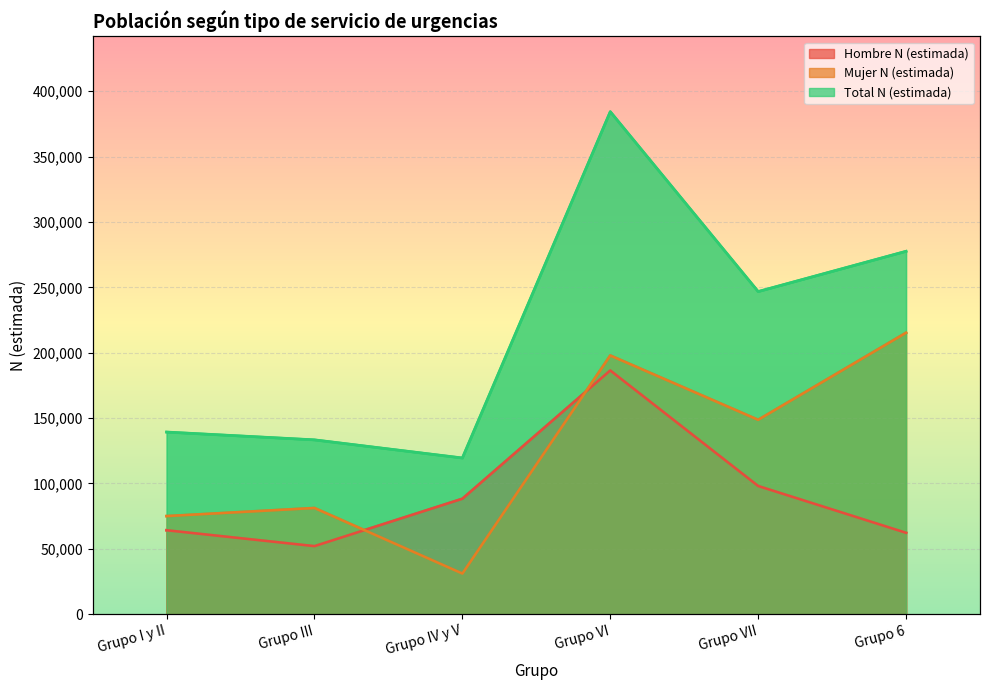

What is the label of the 3rd point from the right?

Grupo VI